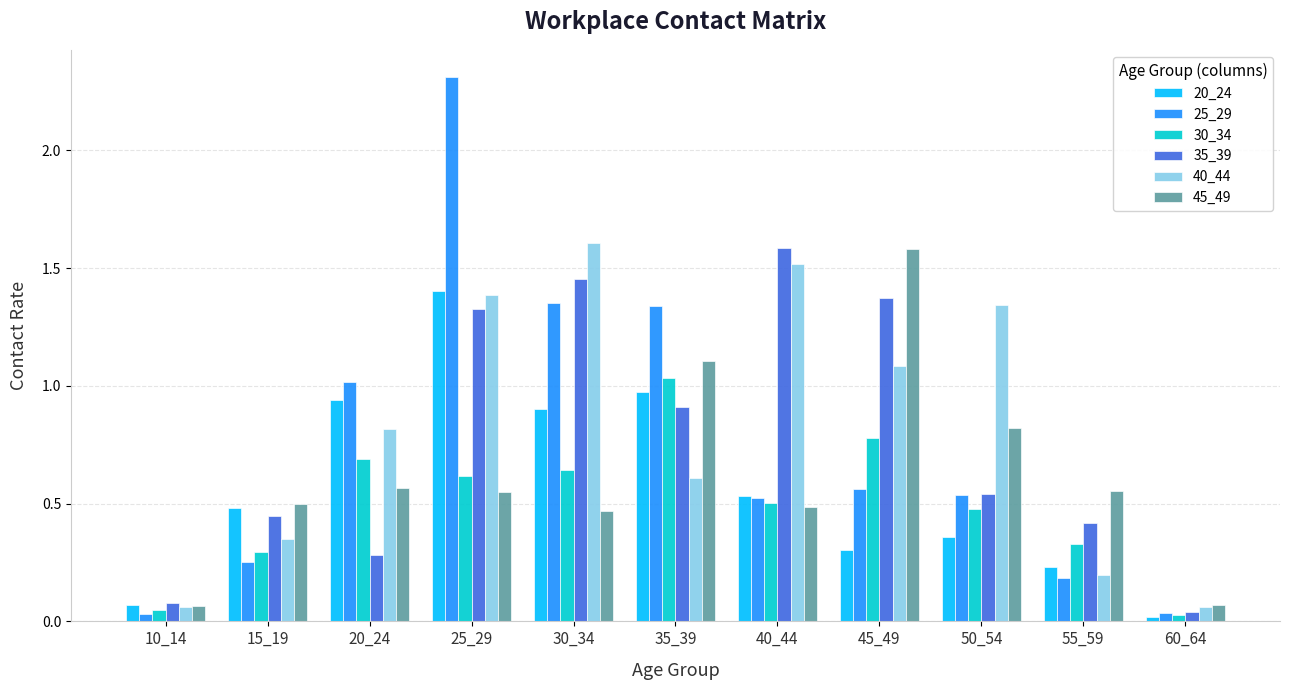

Is the value of 40_44 at 10_14 greater than the value of 35_39 at 20_24?

No